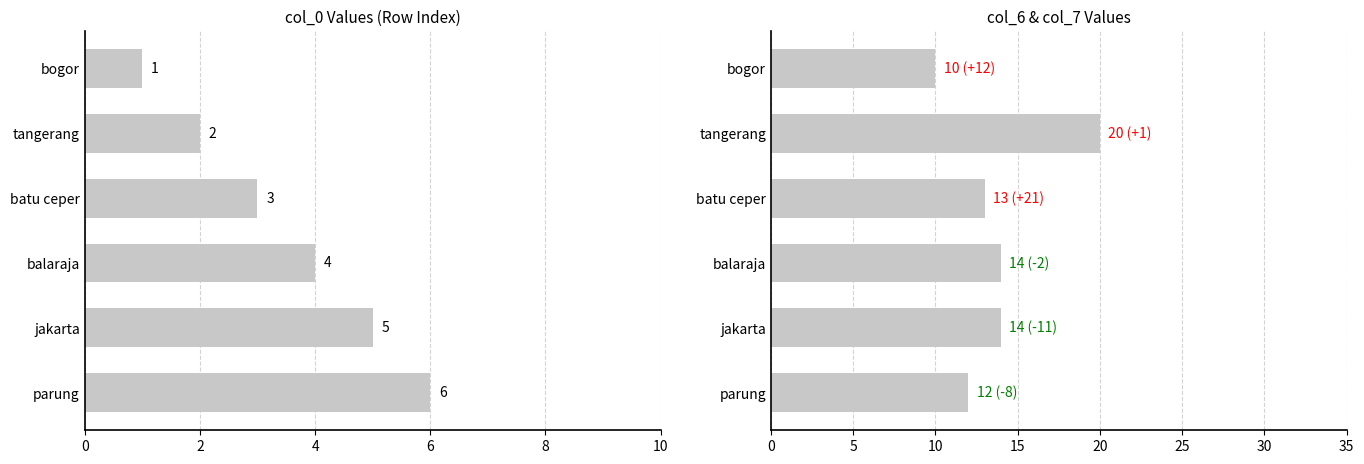

How many values in the col_0 series are below 4?

3